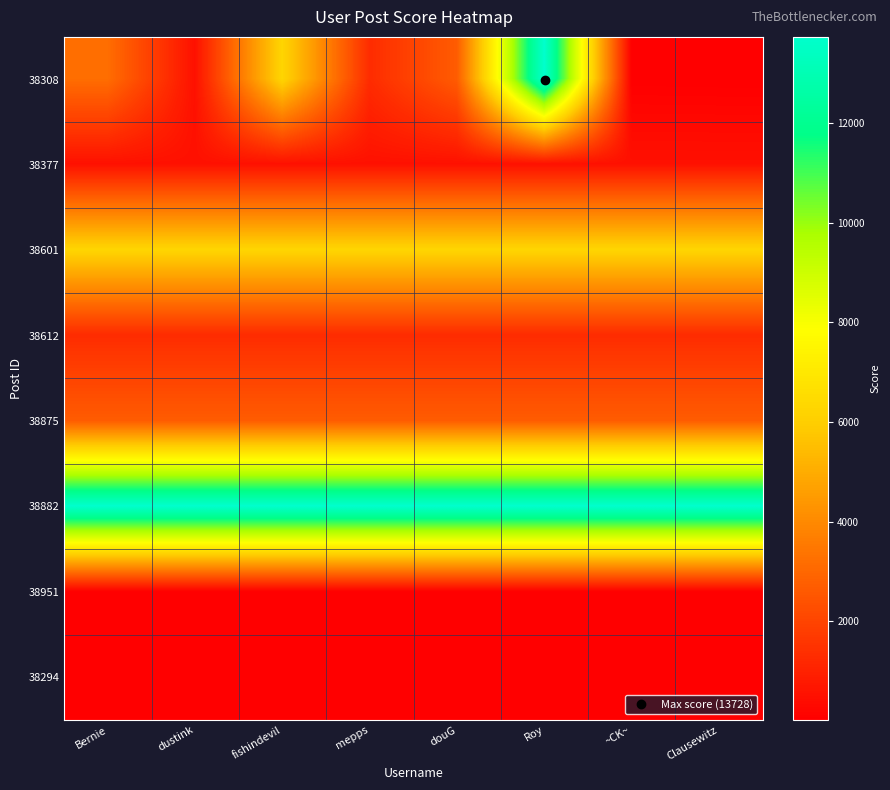

Which has a higher value, Roy or Bernie?

Roy